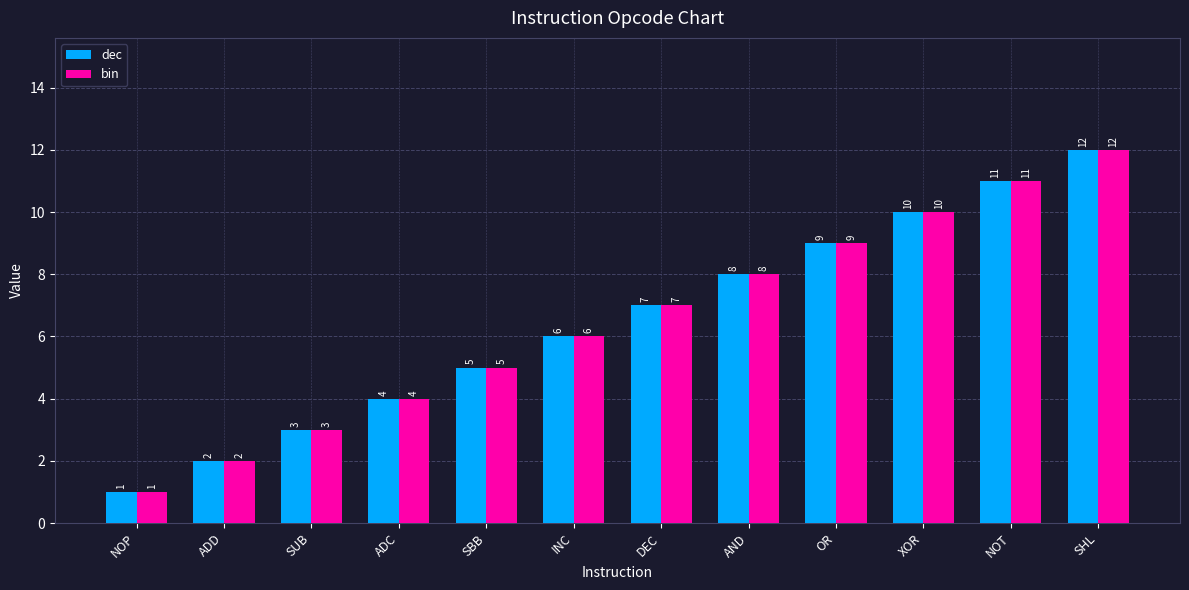

What is the difference between the maximum and minimum values in the bin series?

11